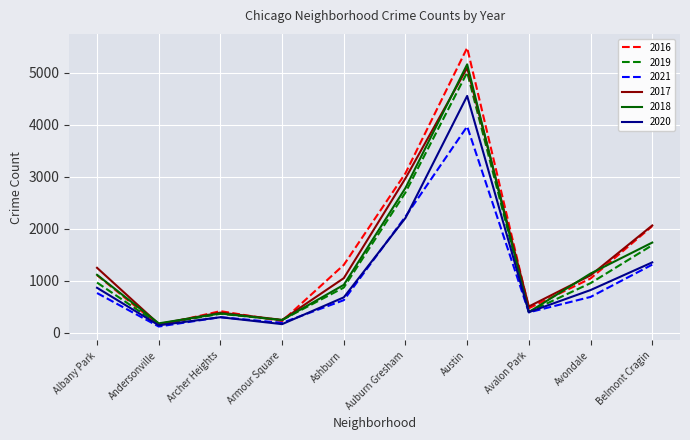

Rank the categories by 2017 value from lowest to highest.

Andersonville, Armour Square, Archer Heights, Avalon Park, Ashburn, Avondale, Albany Park, Belmont Cragin, Auburn Gresham, Austin